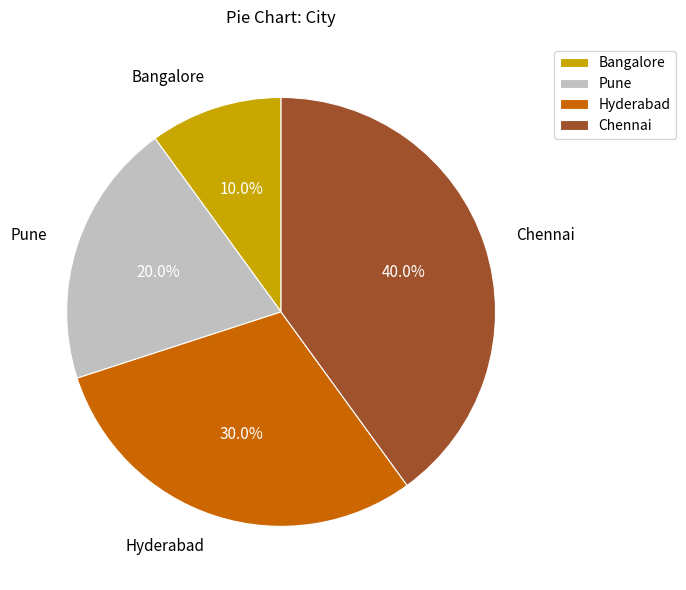

How many segments does this pie chart have?

4